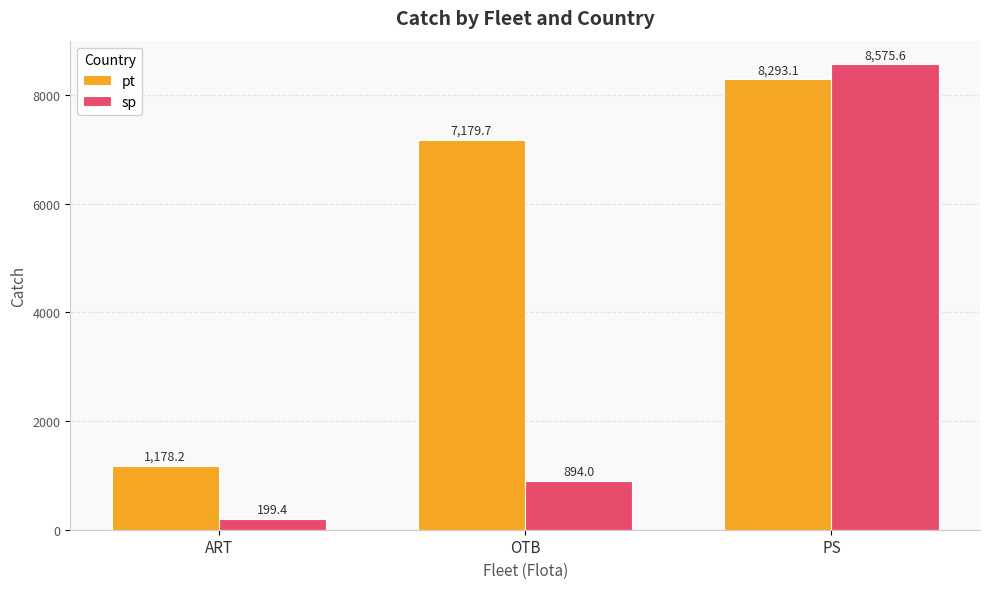

Read the pt value at PS.

8293.1